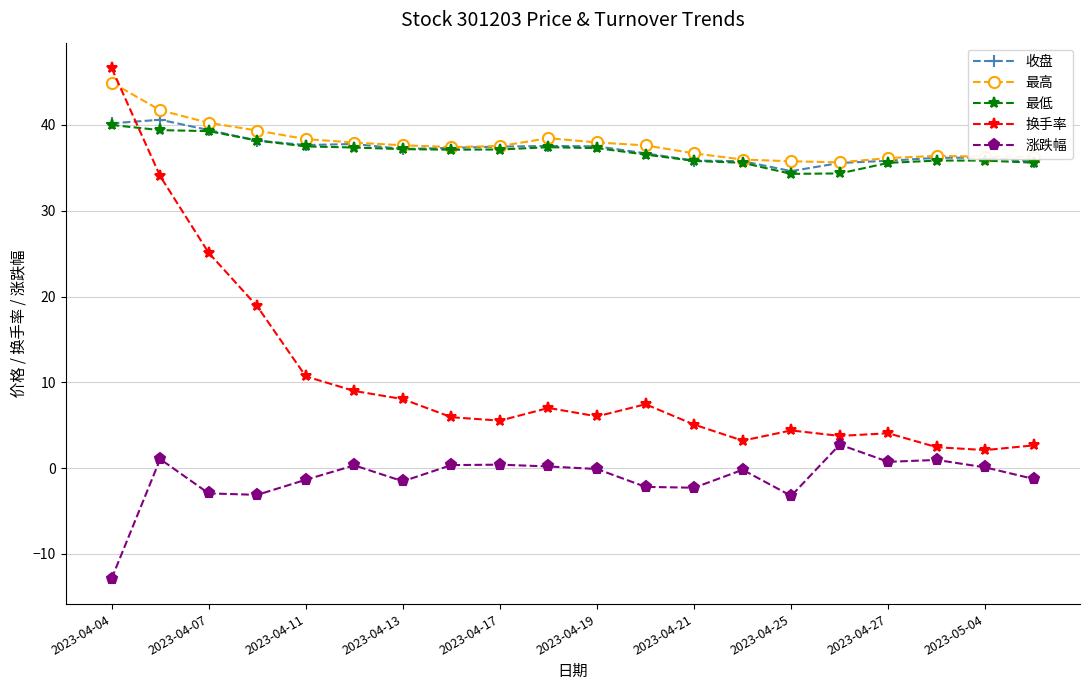

What is the smallest value displayed?

-12.9